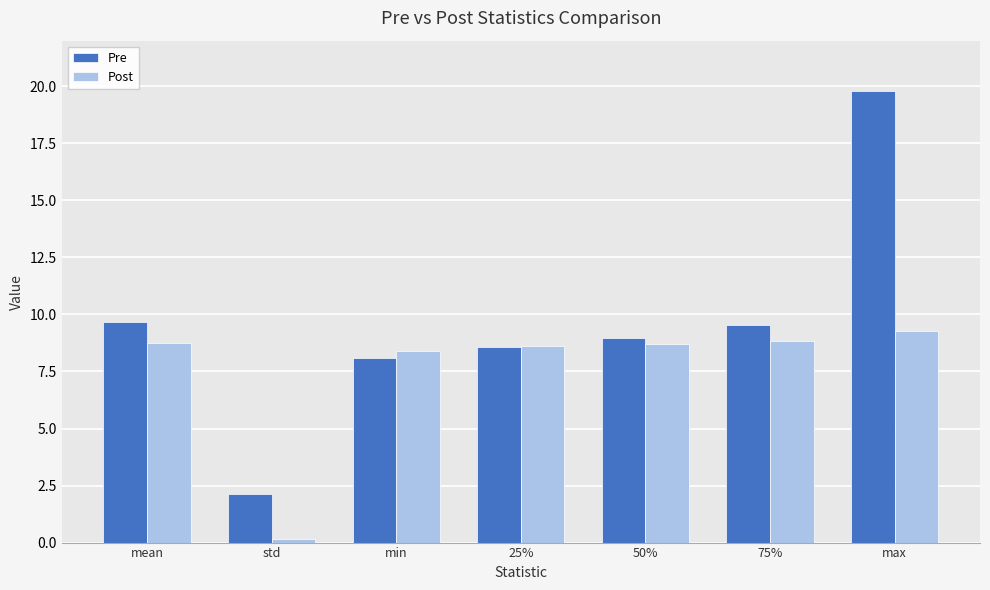

What is the spread (max minus min) of values at 50%?

0.2